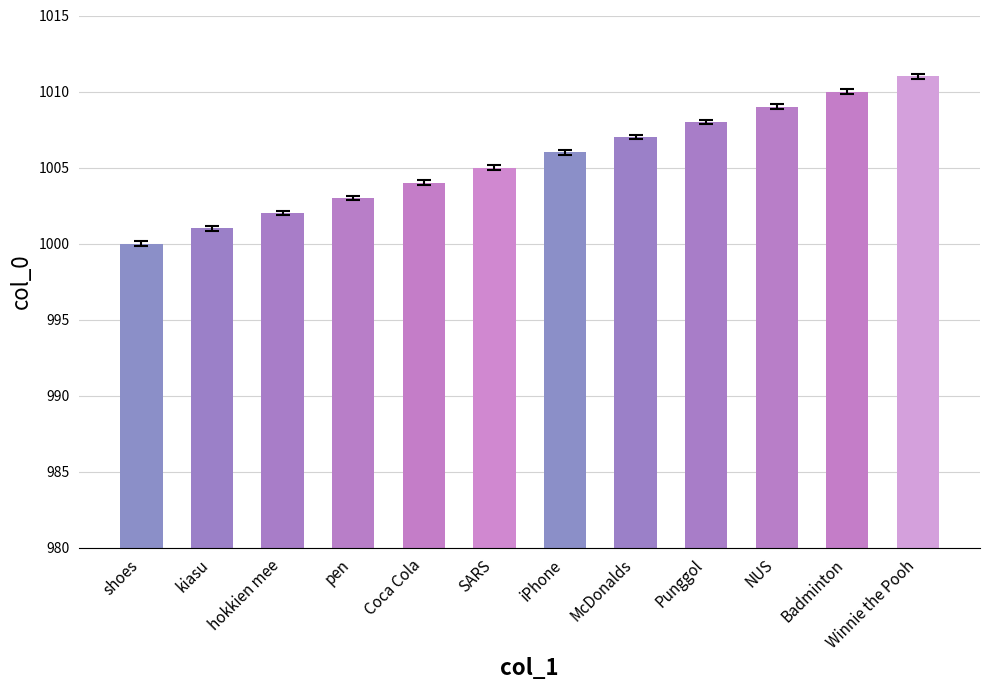

What value does the data have at Badminton, to the nearest 10?

1010